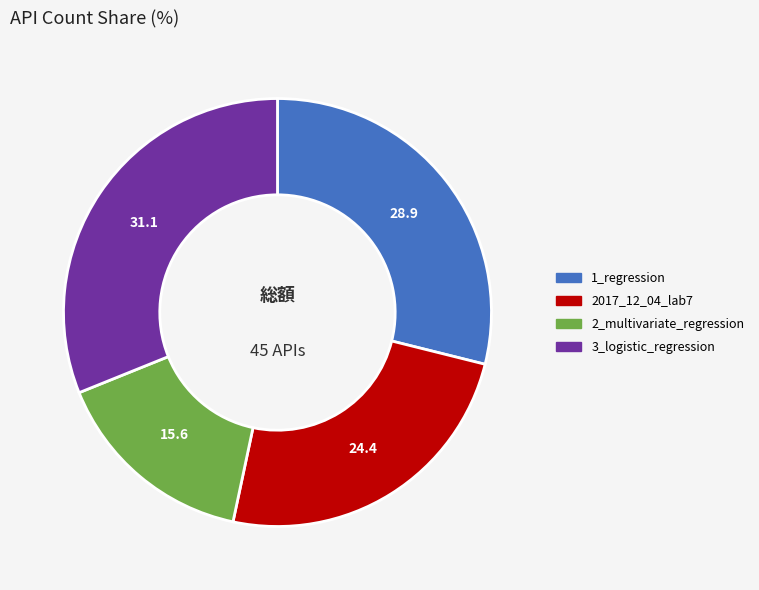

Is there a majority slice in this chart?

No